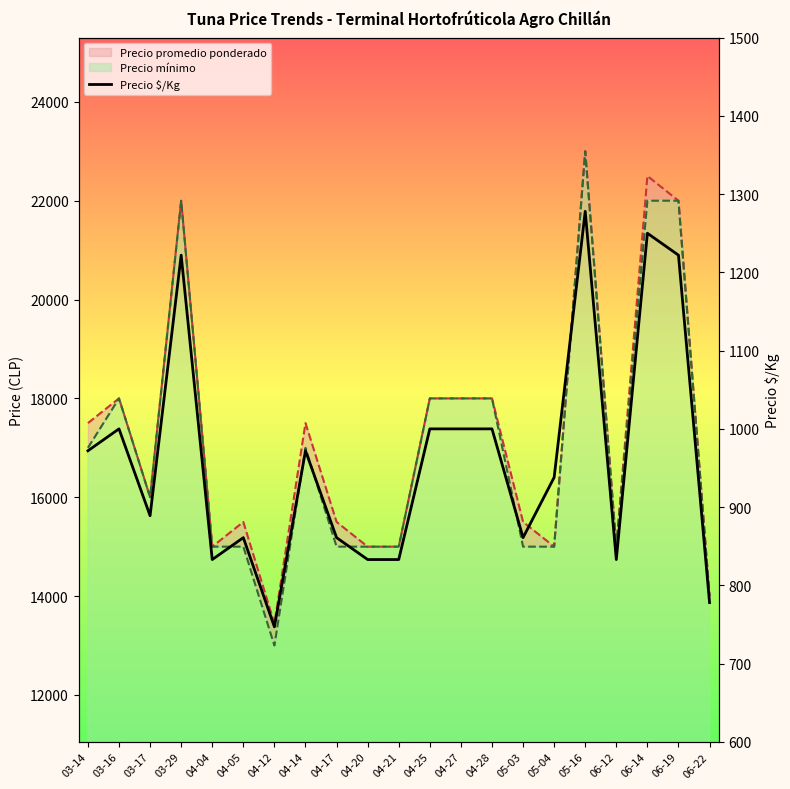

List the labels in order of value, smallest first.

04-12, 06-22, 04-04, 04-20, 04-21, 06-12, 04-05, 04-17, 05-03, 03-17, 05-04, 03-14, 04-14, 03-16, 04-25, 04-27, 04-28, 03-29, 06-19, 06-14, 05-16